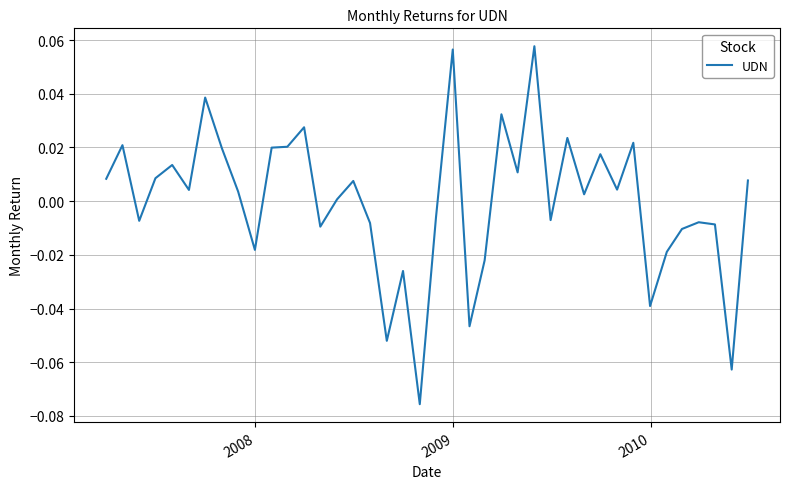

How many lines are shown in the chart?

1